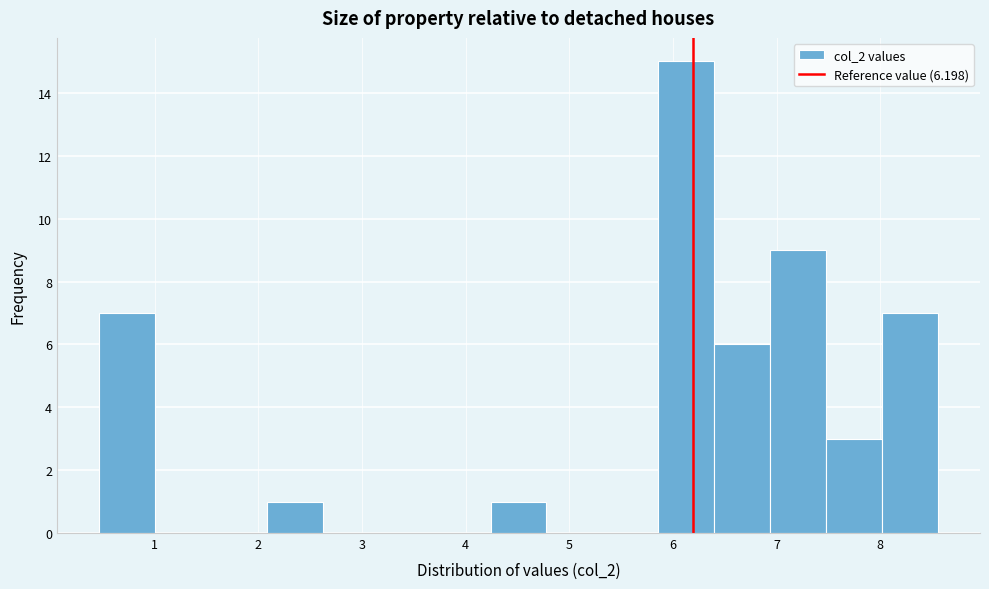

Reading left to right, list every bar in this chart as the range it spans on the x-axis followed by its height. Neither the bar edges nor the heights are printed on the chart, so give them approximately, as read against the axes.

0.5 to 1.0: 7
1.0 to 1.5: 0
1.5 to 2.1: 0
2.1 to 2.6: 1
2.6 to 3.2: 0
3.2 to 3.7: 0
3.7 to 4.2: 0
4.2 to 4.8: 1
4.8 to 5.3: 0
5.3 to 5.9: 0
5.9 to 6.4: 15
6.4 to 6.9: 6
6.9 to 7.5: 9
7.5 to 8.0: 3
8.0 to 8.6: 7